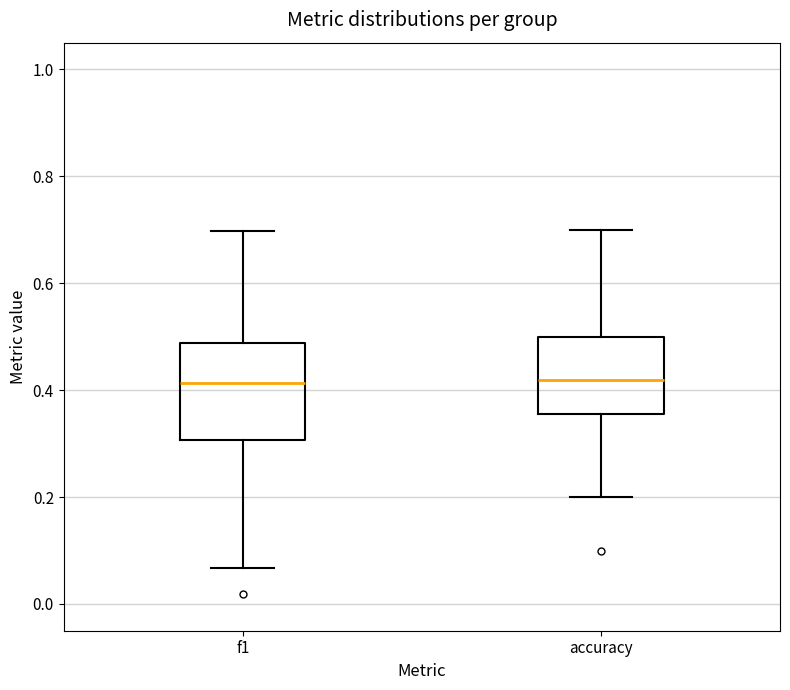

Where does the median line of the box for f1 sit on the y-axis? The values are not printed on the chart, so give them approximately, as read against the axis.

0.42